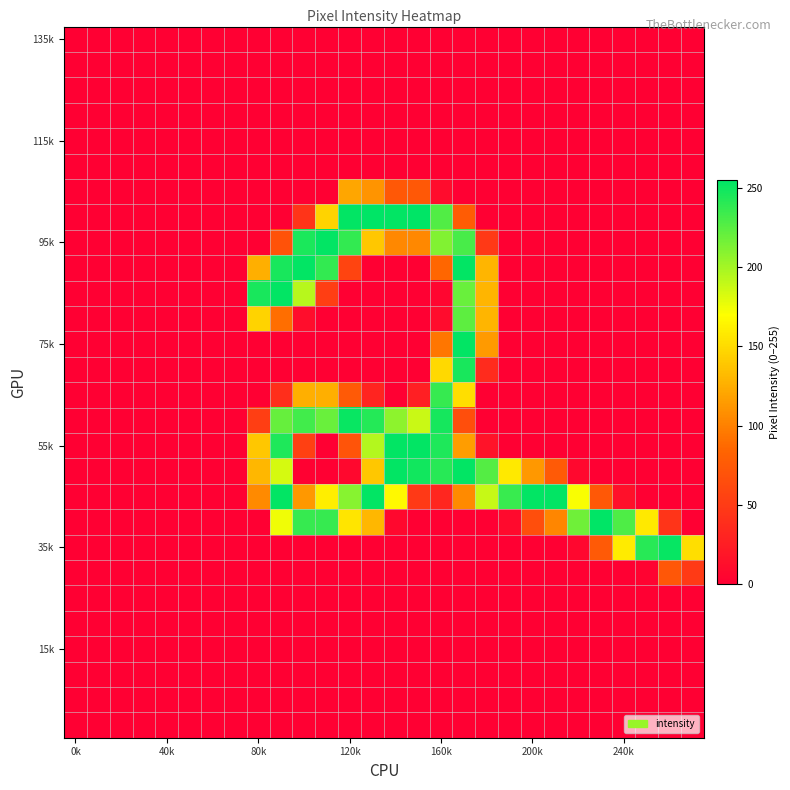

At which category is the sum across all series the highest?

17